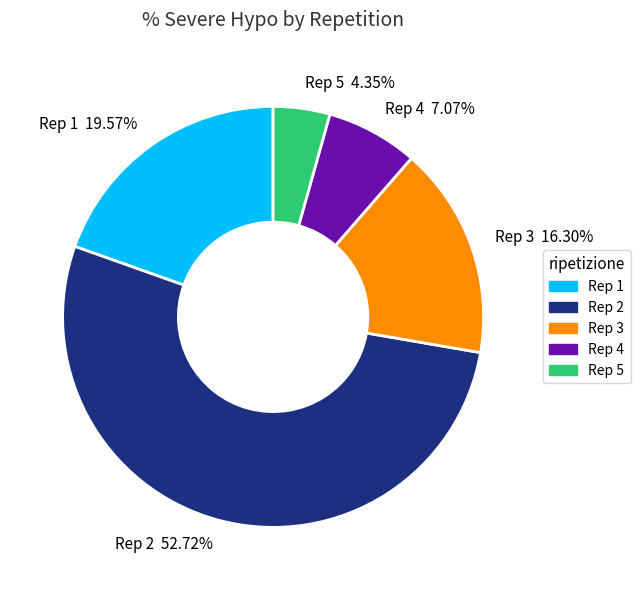

To the nearest percent, what is the difference between the largest and smallest slice percentages?

48%